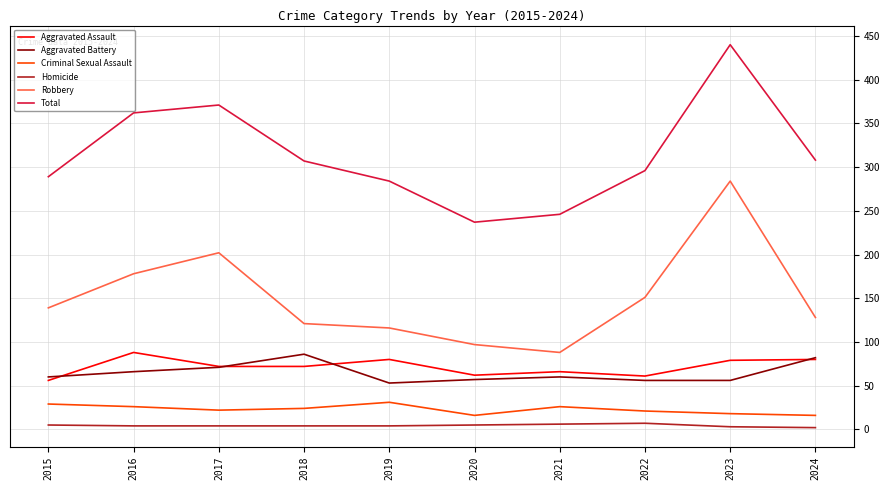

How many interior local peaks does the Aggravated Battery series have?

2